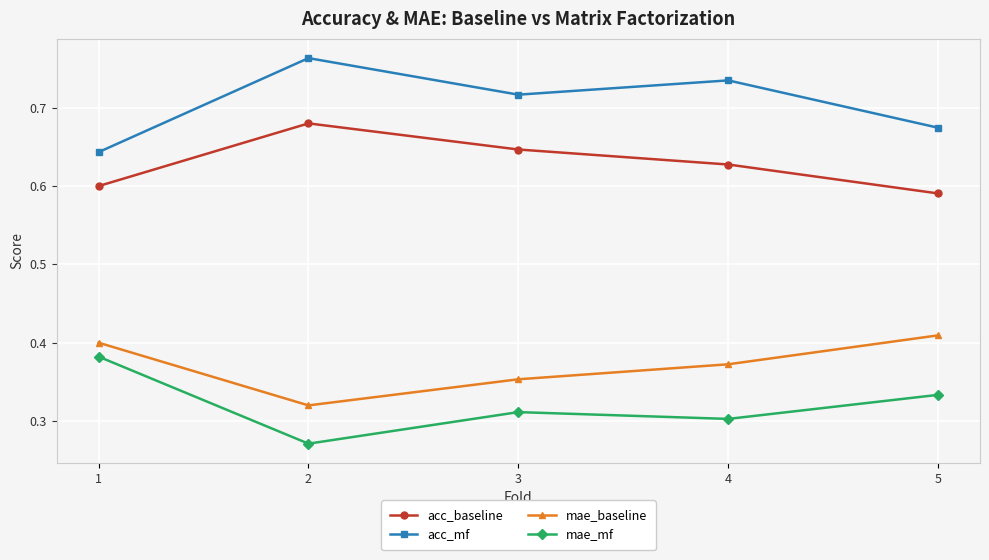

True or false: acc_mf and acc_baseline cross at least once.

False